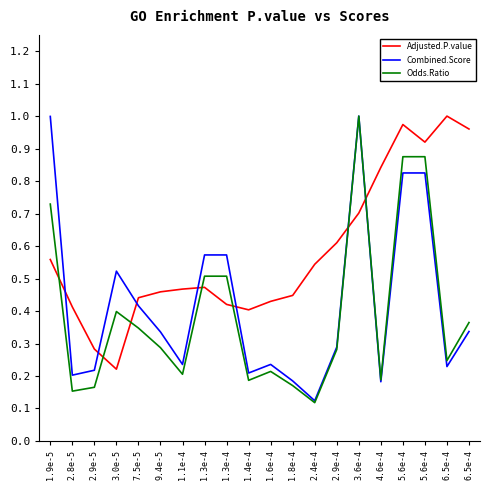

Count the Odds.Ratio values in the range 0 to 1.

20